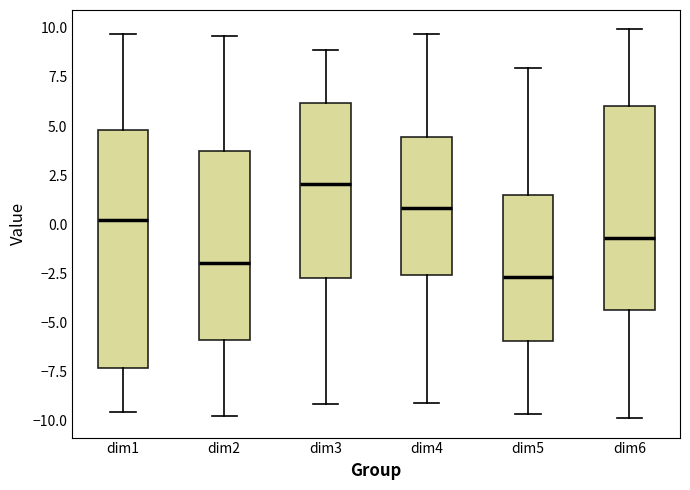

Reading left to right, transcribe this box plot: for each box, give where its median line is, the range the box spans, and where its two whiskers end, as read against the y-axis. The values are not printed on the chart, so give them approximately, as read against the axis.

dim1: median 0.0, box -7.5 to 5.0, whiskers -9.5 to 9.5
dim2: median -2.0, box -6.0 to 3.5, whiskers -10.0 to 9.5
dim3: median 2.0, box -3.0 to 6.0, whiskers -9.0 to 9.0
dim4: median 1.0, box -2.5 to 4.5, whiskers -9.0 to 9.5
dim5: median -2.5, box -6.0 to 1.5, whiskers -9.5 to 8.0
dim6: median -0.5, box -4.5 to 6.0, whiskers -10.0 to 10.0